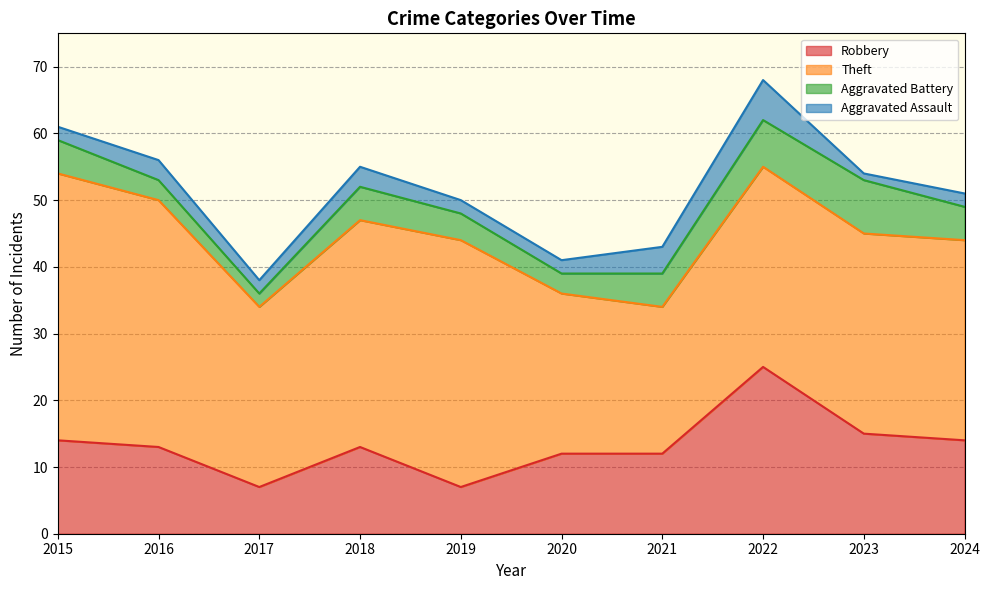

At which label does Theft reach its peak?

2015